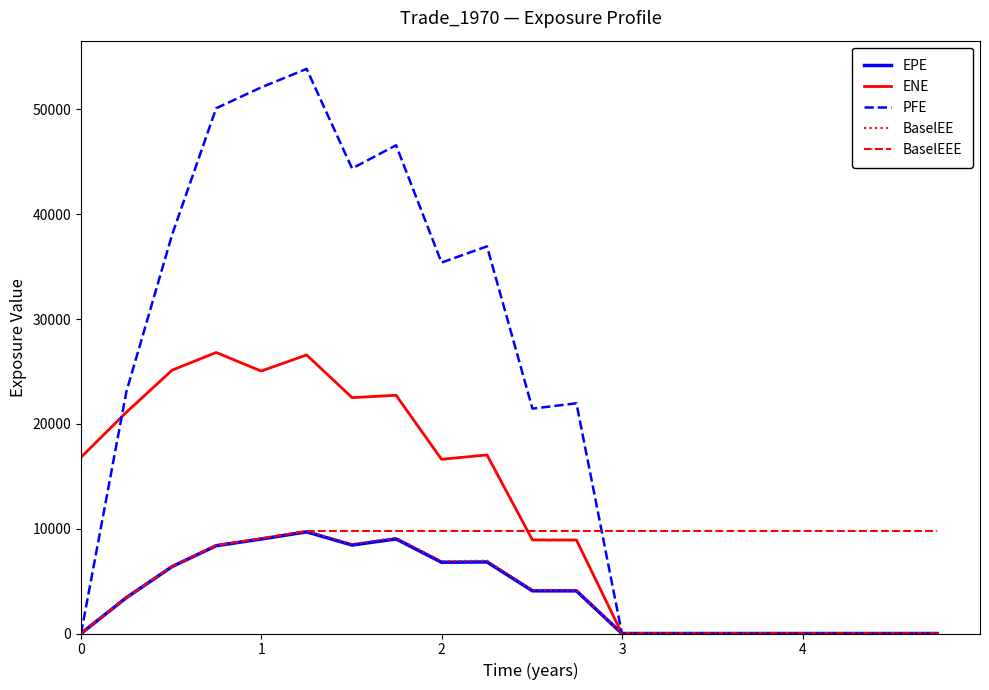

Which series has the largest range (max minus min)?

PFE